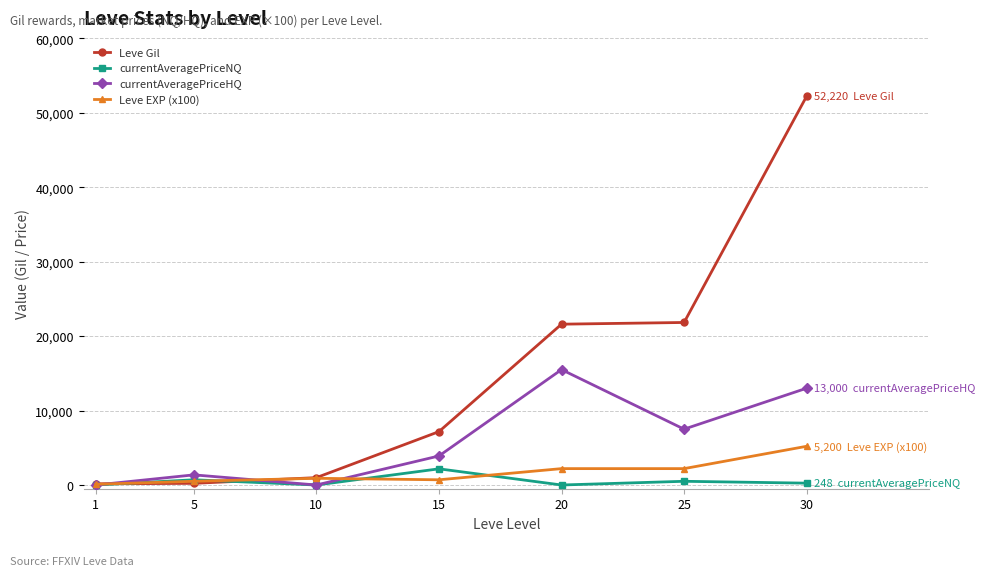

Which series has the largest total across all categories?

Leve Gil